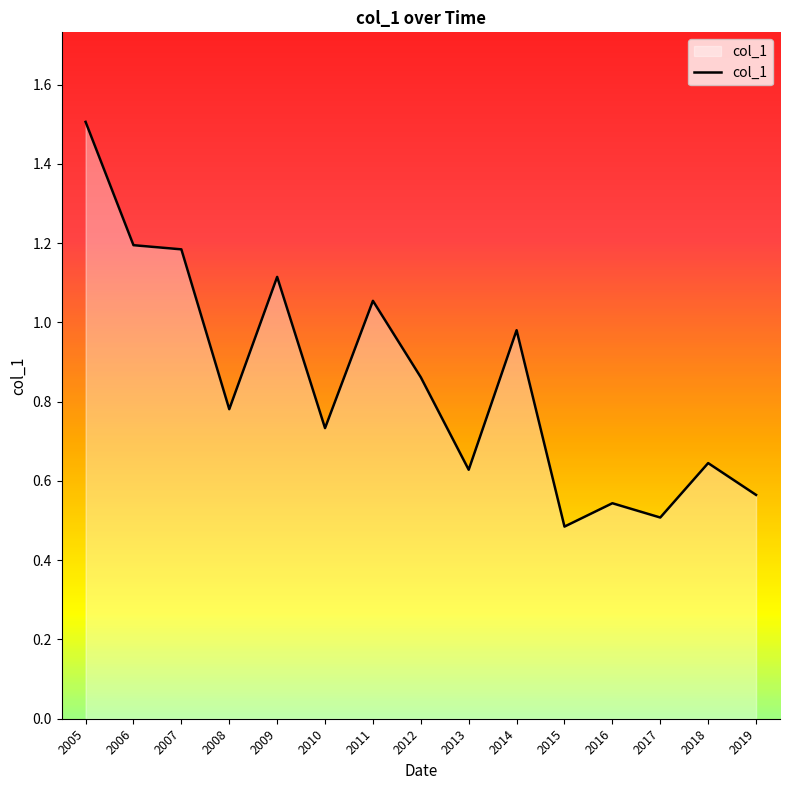

Which has a higher value, 2011 or 2007?

2007